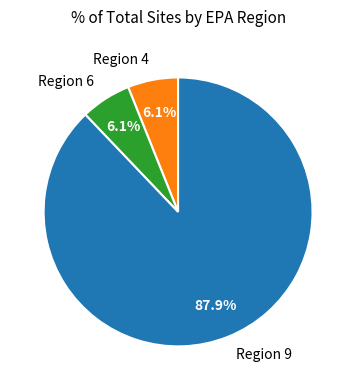

Is there a majority slice in this chart?

Yes